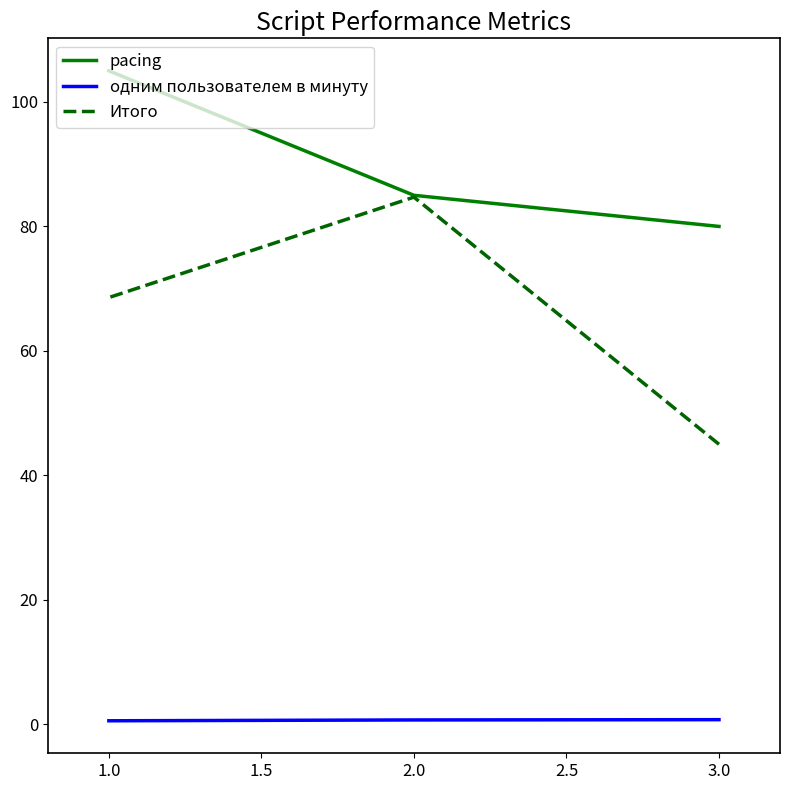

Which series has the largest total across all categories?

pacing